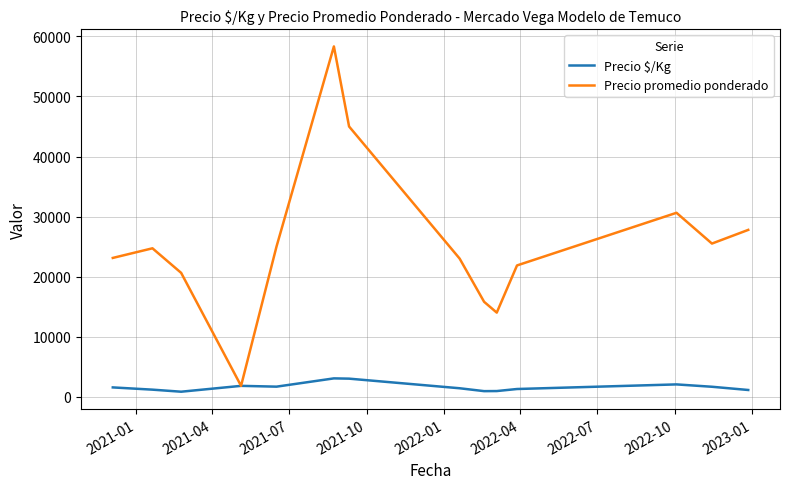

Which series has the largest total across all categories?

Precio promedio ponderado